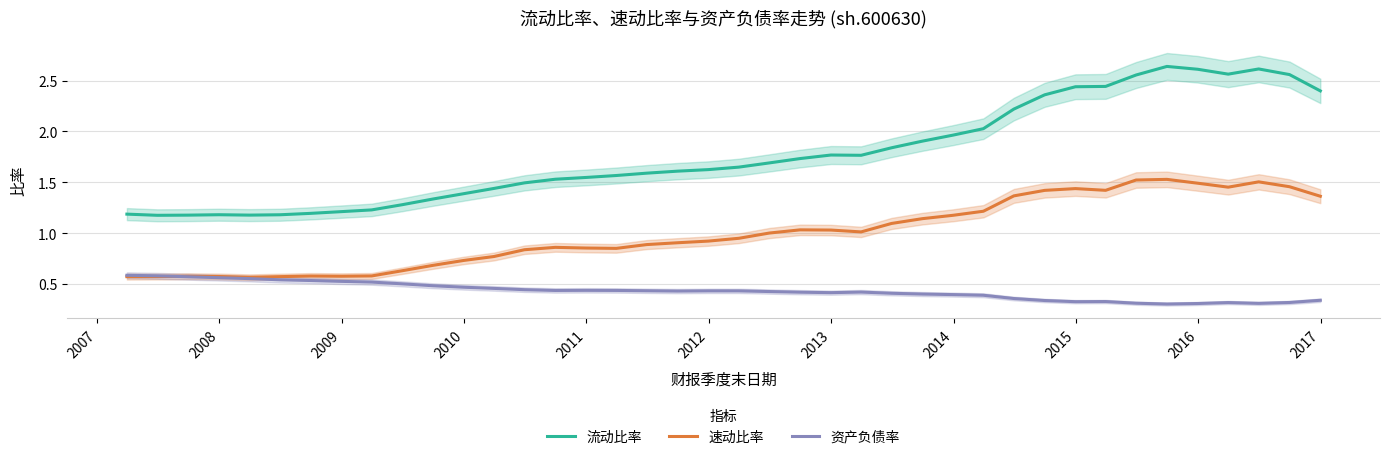

Which series has the widest spread of values?

流动比率